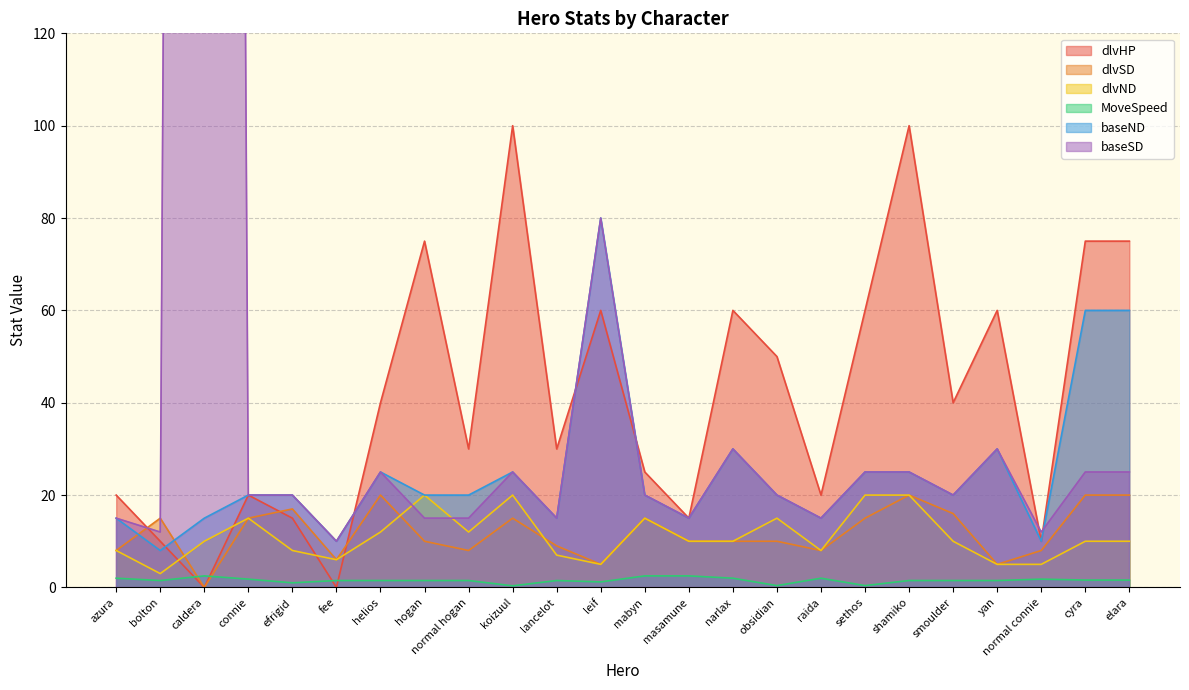

What is the value of the baseND point at the 1st from the left?

15.0